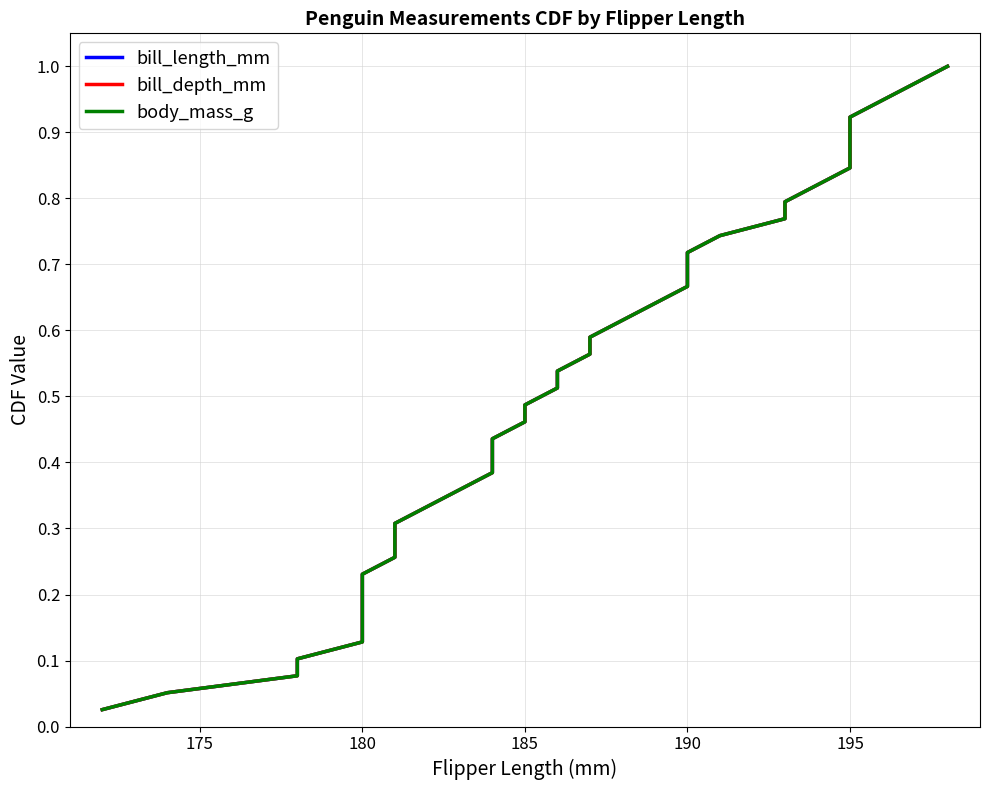

At how many categories does at least one series exceed 0?

39